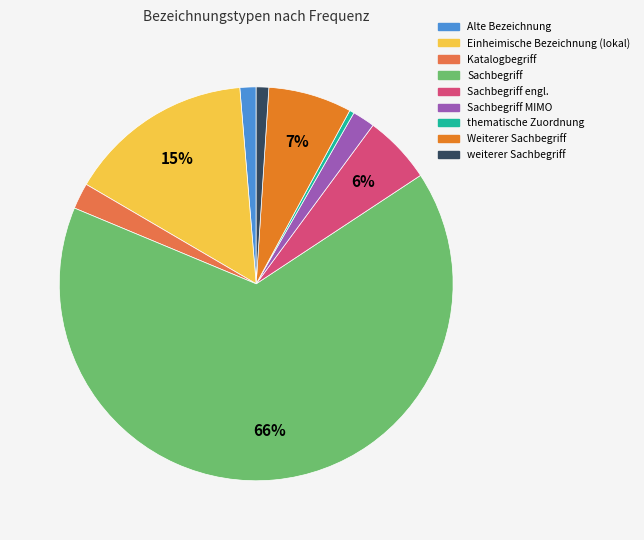

To the nearest percent, what is the average slice percentage?

11%